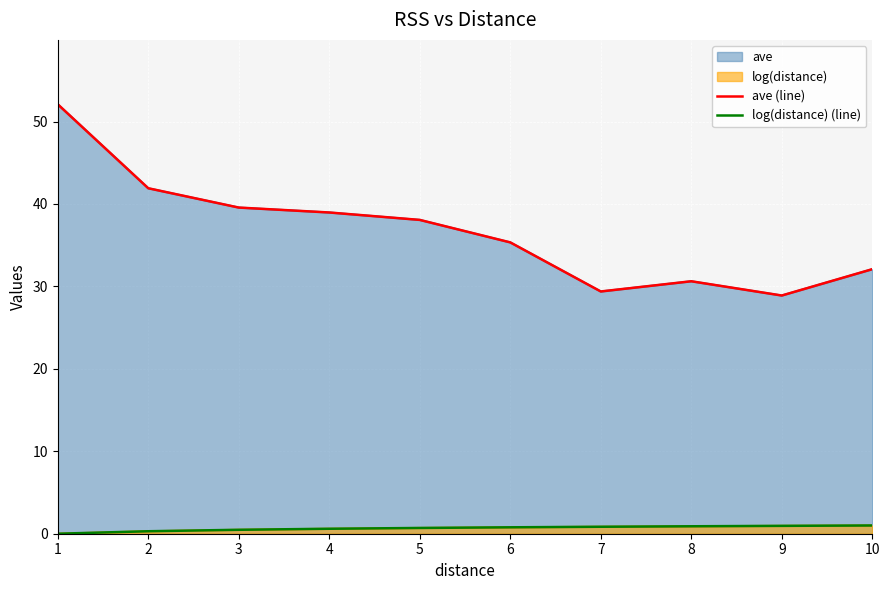

Which has a higher value, 2 or 6?

2